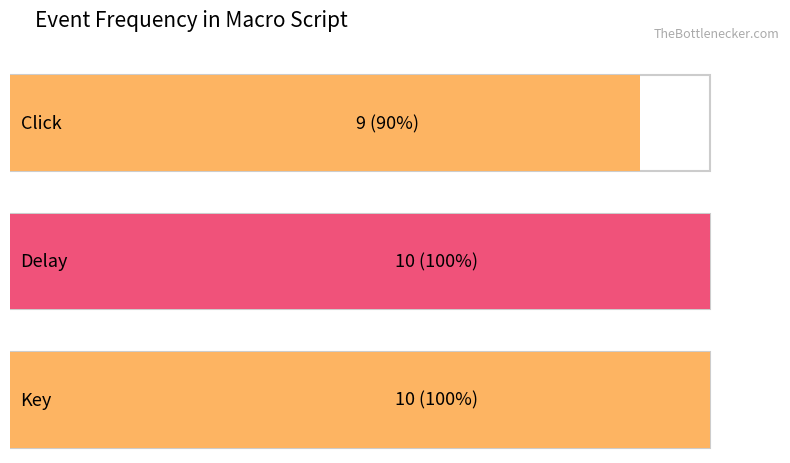

Approximately how many times larger is the value at Click compared to Delay?

0.9